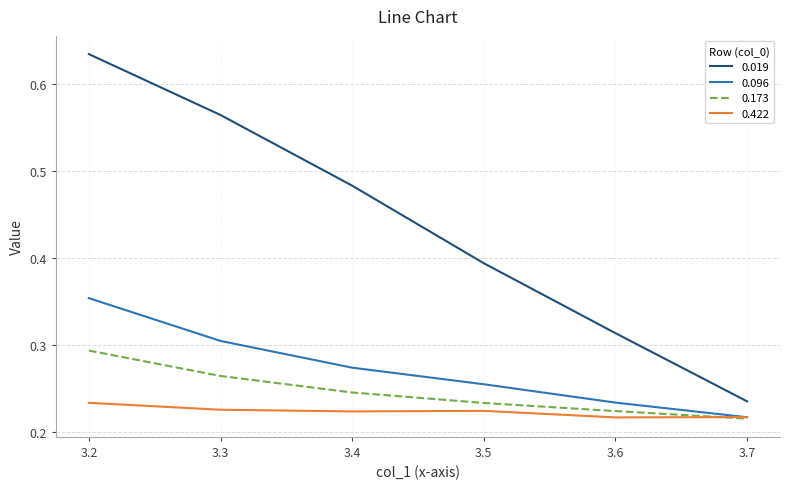

How many series are shown in this chart?

4